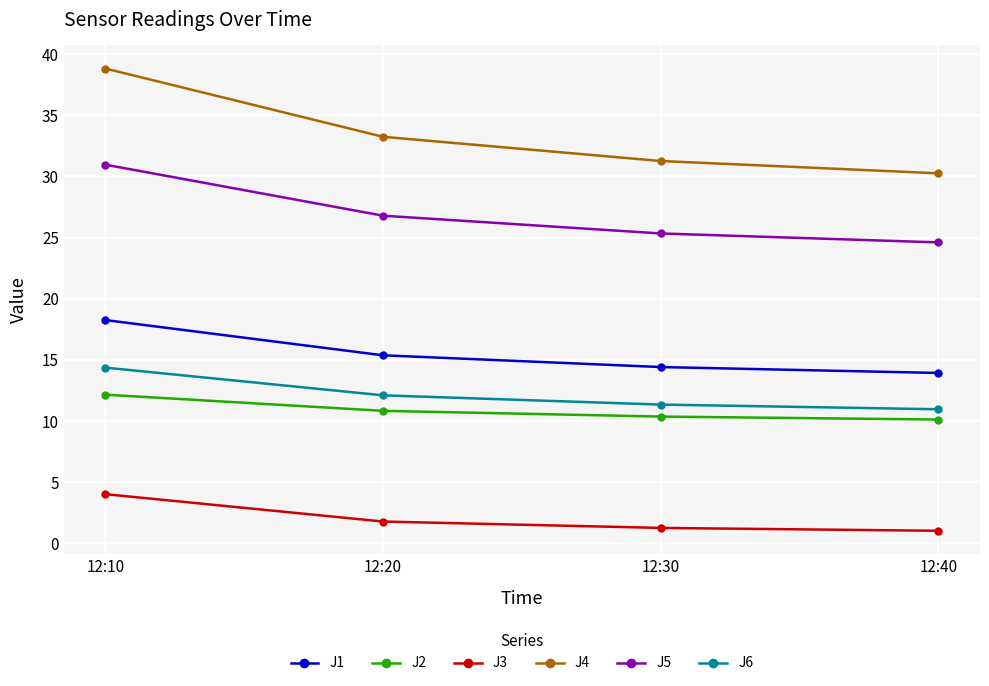

Which series has the widest spread of values?

J4